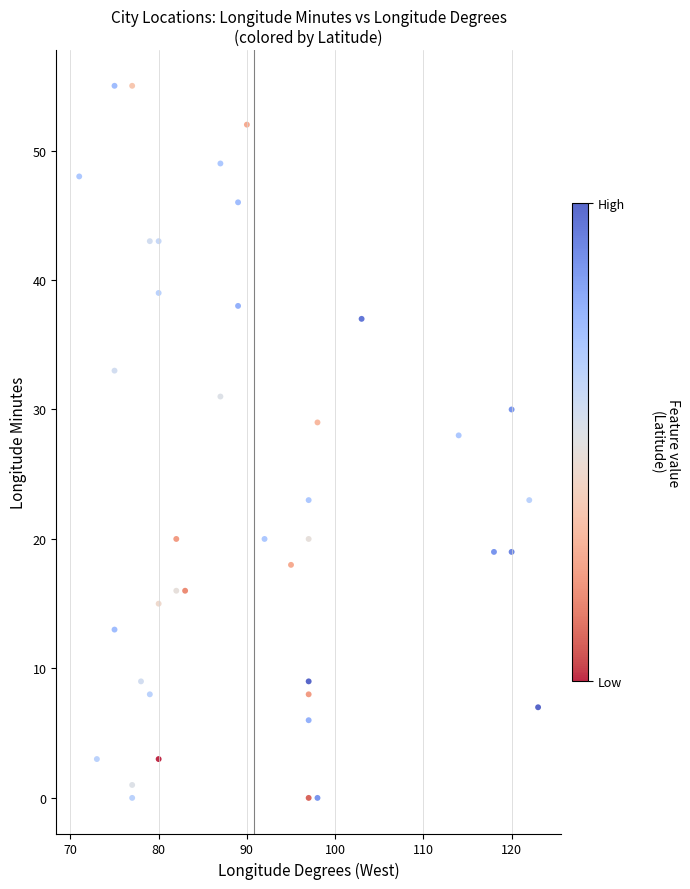

What is the range of Y values (max minus min)?

55